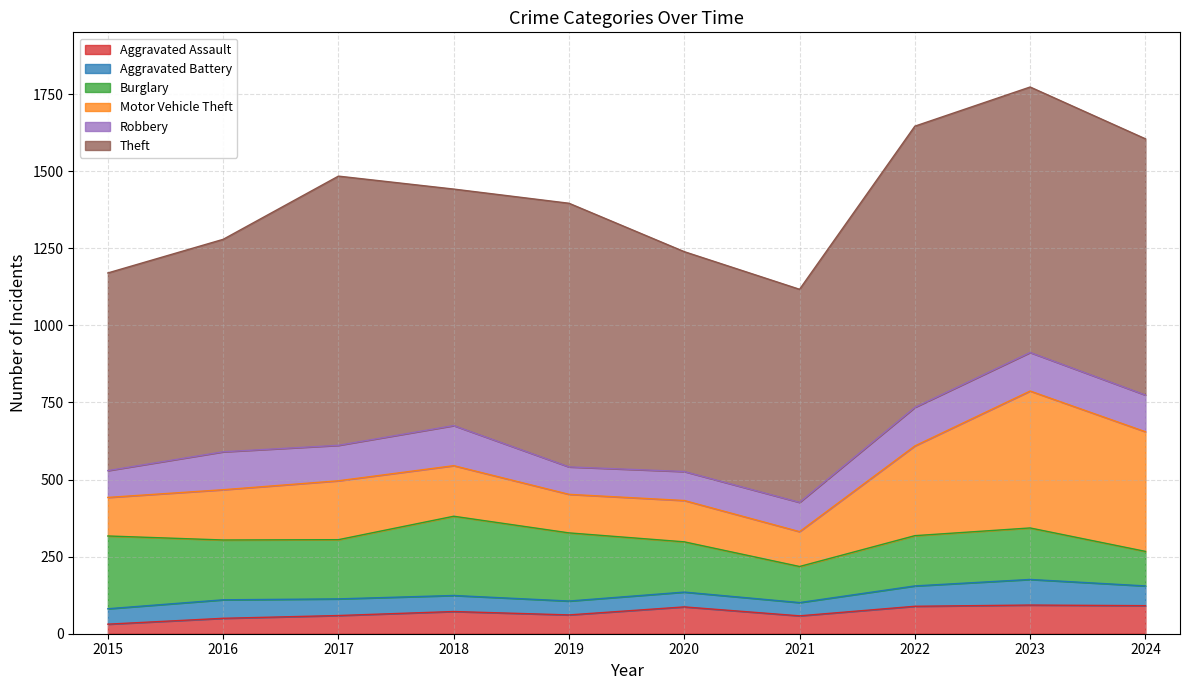

At which label does Motor Vehicle Theft first exceed 164?

2017